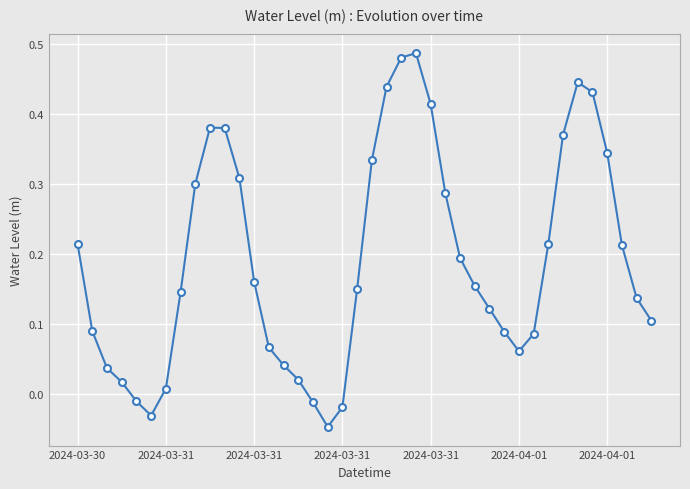

Count the number of data series in this chart.

1